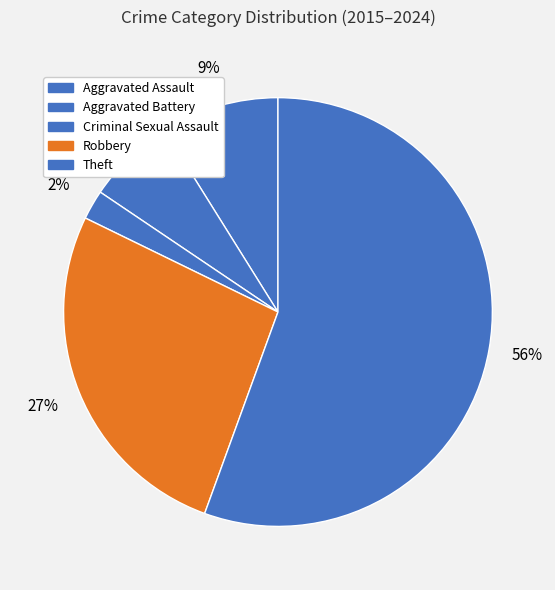

Rank the categories by value from lowest to highest.

Criminal Sexual Assault, Aggravated Battery, Aggravated Assault, Robbery, Theft